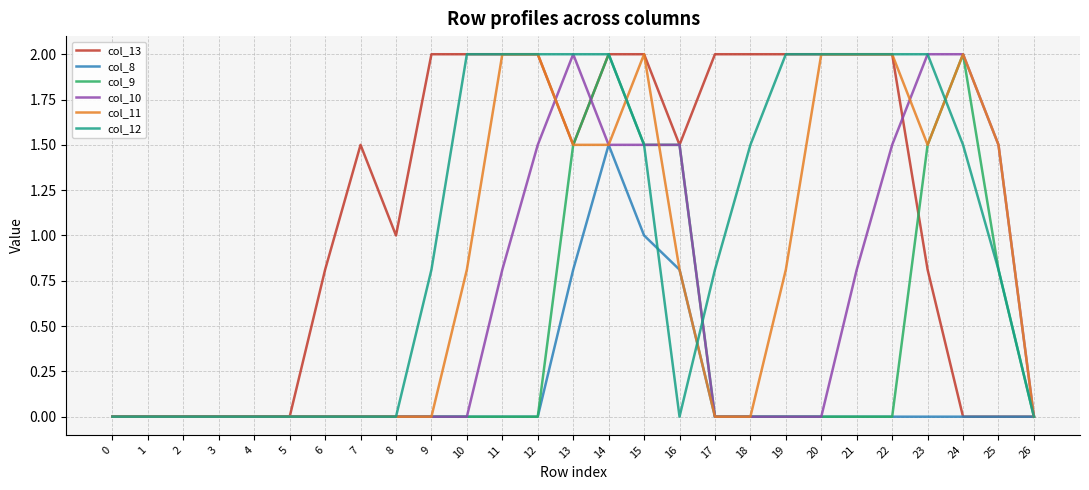

Which series has the largest total across all categories?

col_13